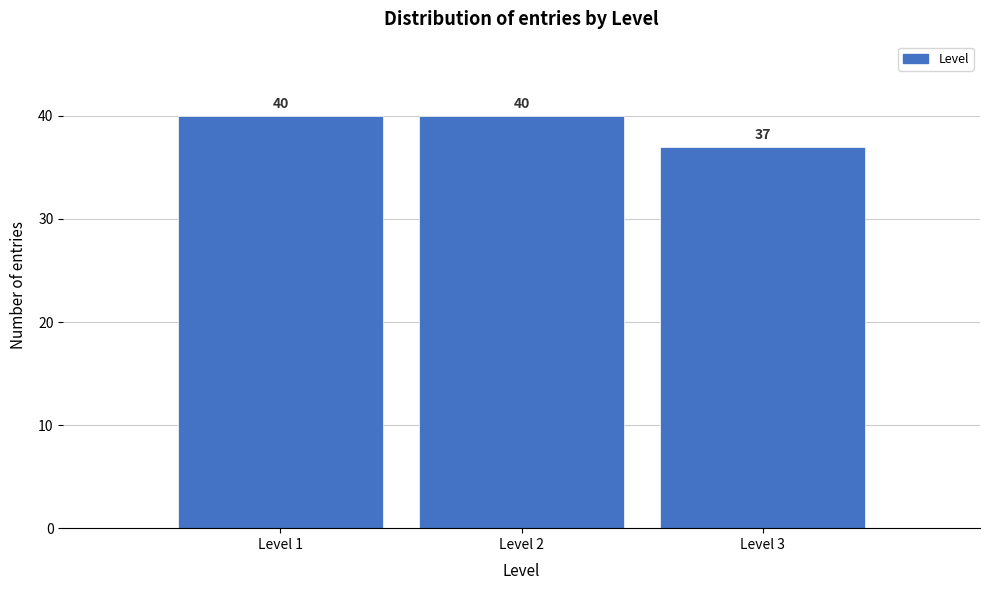

Reading left to right, list every bar in this chart as the range it spans on the x-axis followed by its height.

0.5 to 1.5: 40
1.5 to 2.5: 40
2.5 to 3.5: 37